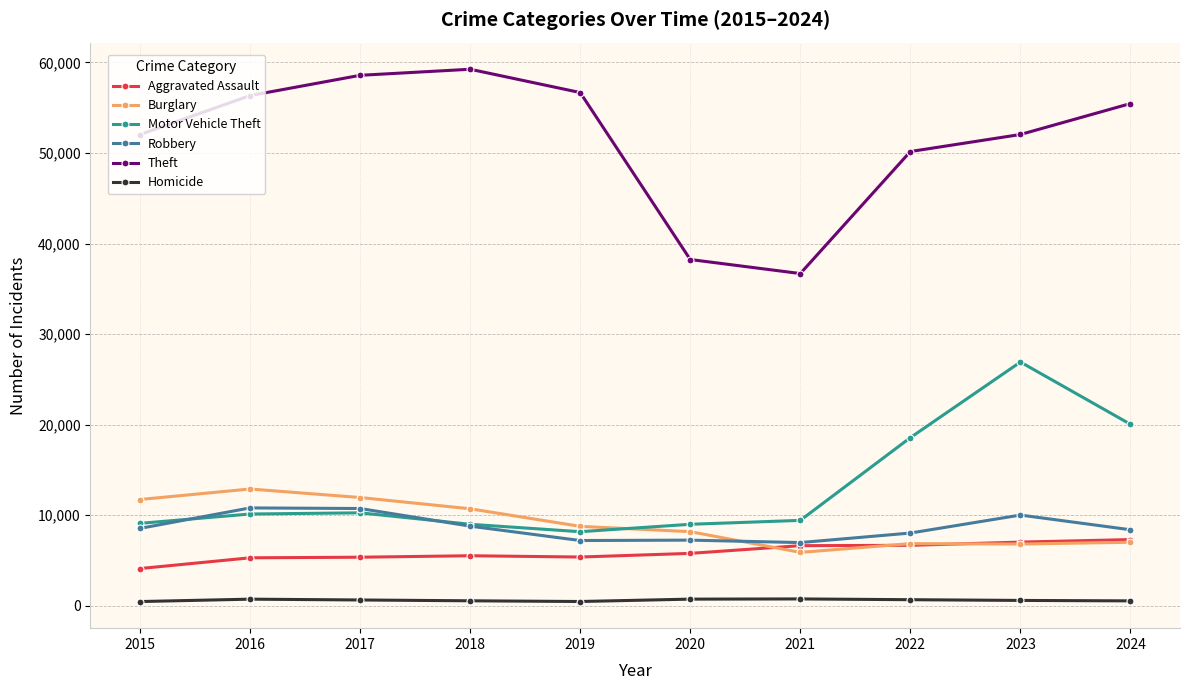

Is it true that Aggravated Assault equals 4104 at 2015?

True